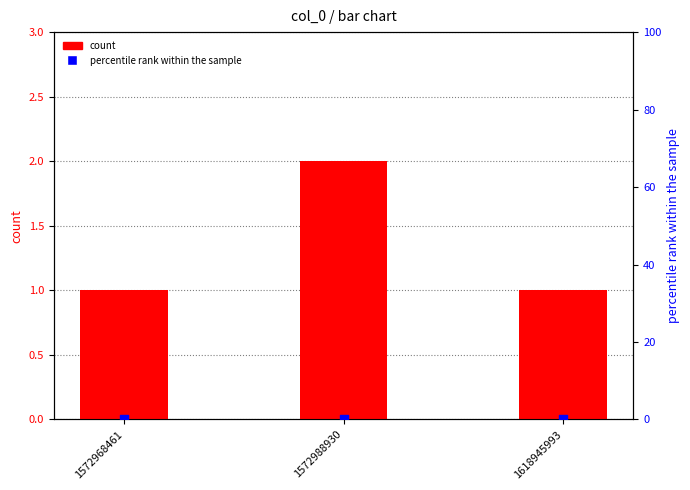

Which series has the largest total across all categories?

count